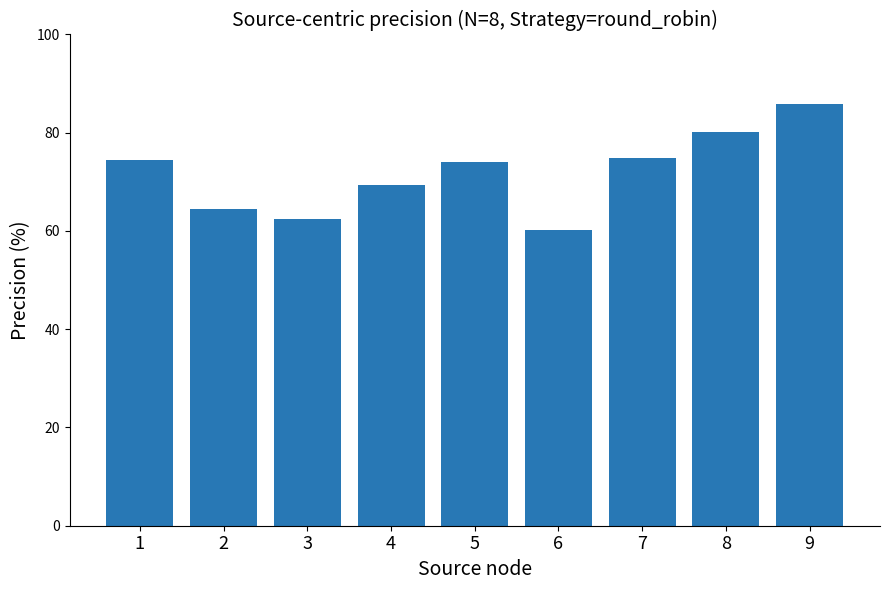

What is the difference between the maximum and minimum values?

25.6